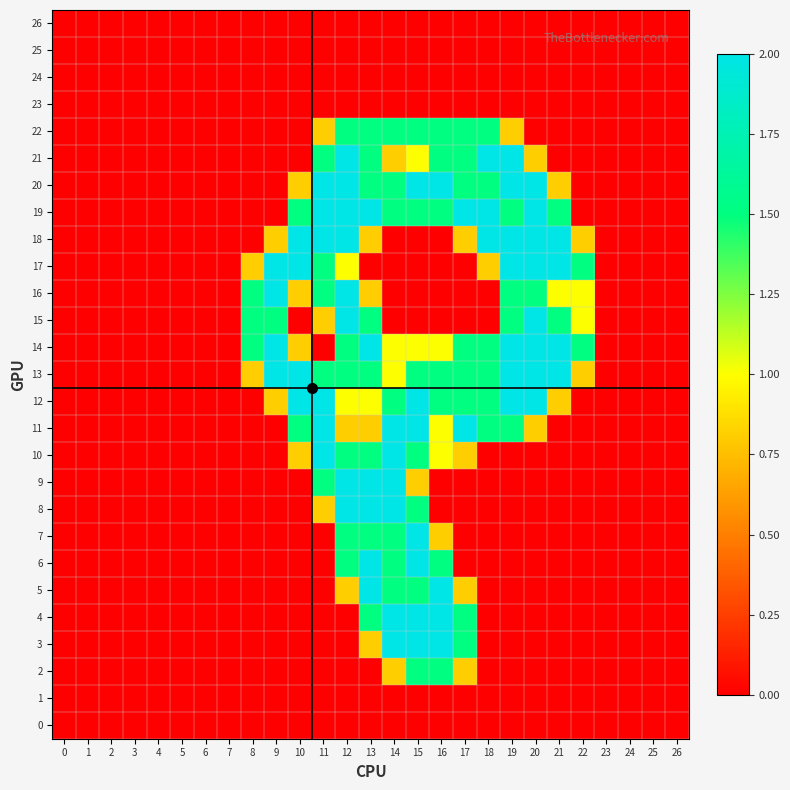

List the series in order of their peak value, highest first.

21, 20, 19, 18, 17, 16, 15, 14, 13, 12, 11, 10, 9, 8, 7, 6, 5, 4, 3, 22, 2, 26, 25, 24, 23, 1, 0